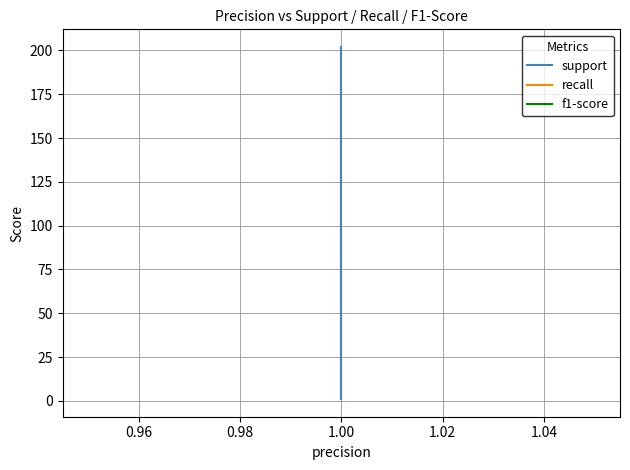

Rank the series at 1.00 from lowest to highest value.

recall, f1-score, support